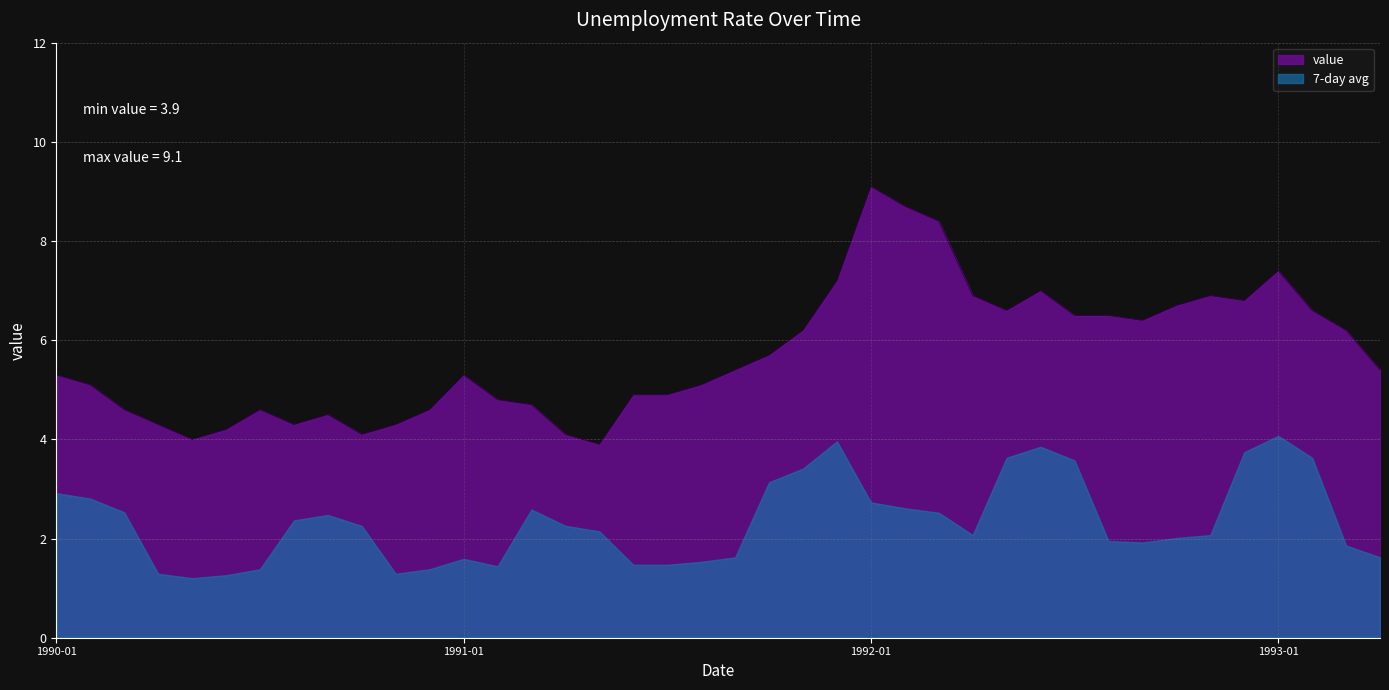

What is the difference between the maximum and minimum values in the value series?

5.2